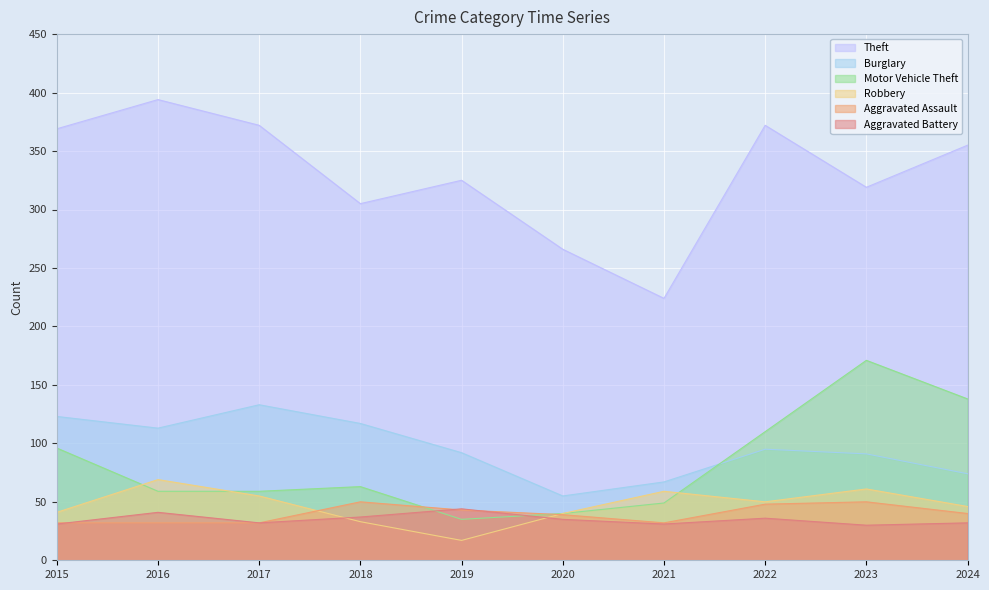

Where do Burglary and Motor Vehicle Theft first cross each other?

2021 and 2022